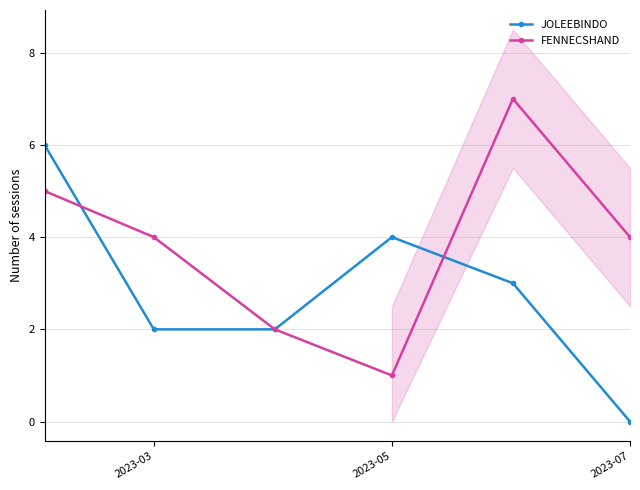

Where is the first local minimum for FENNECSHAND?

2023-05